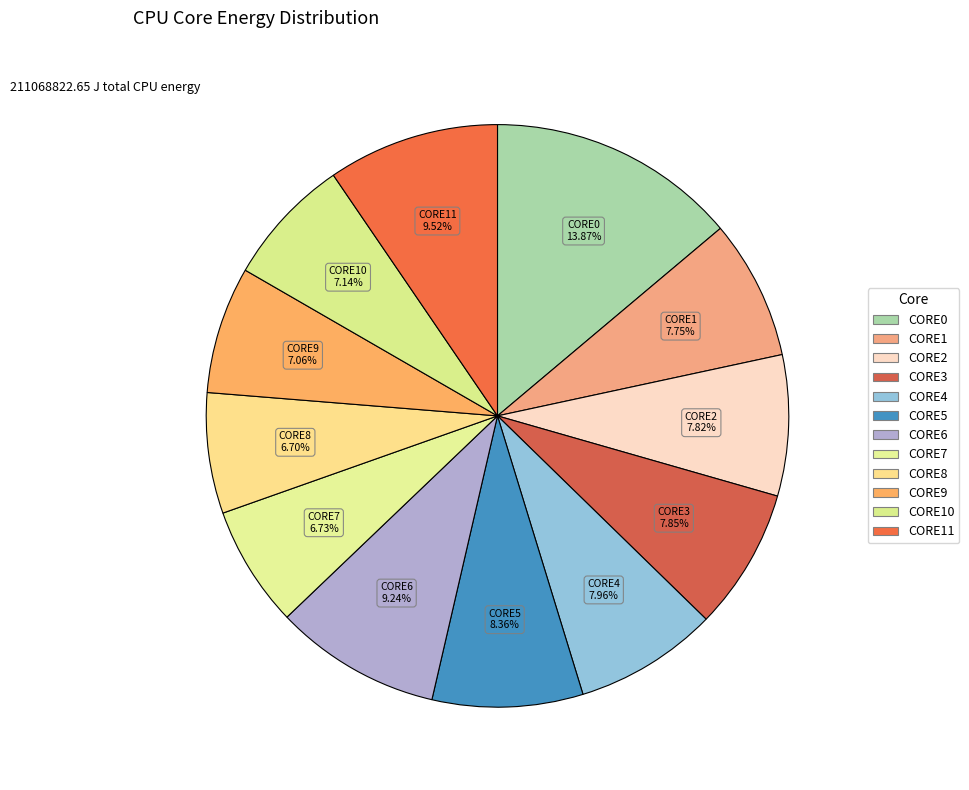

How many slices are in this pie chart?

12